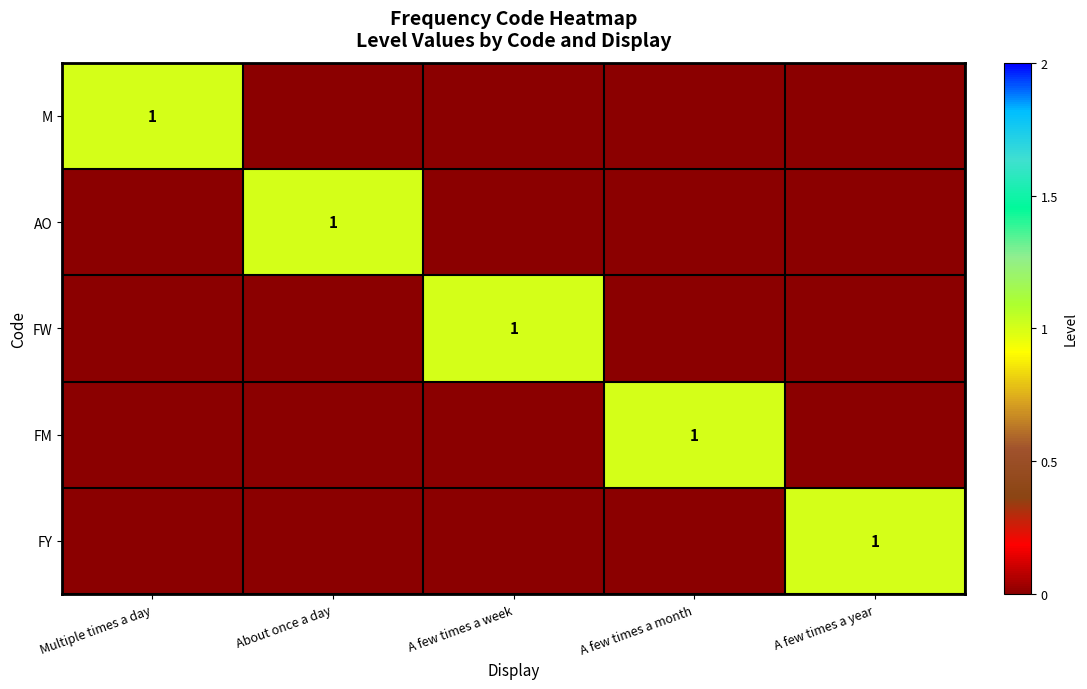

Count the FW values in the range 0 to 1.

5